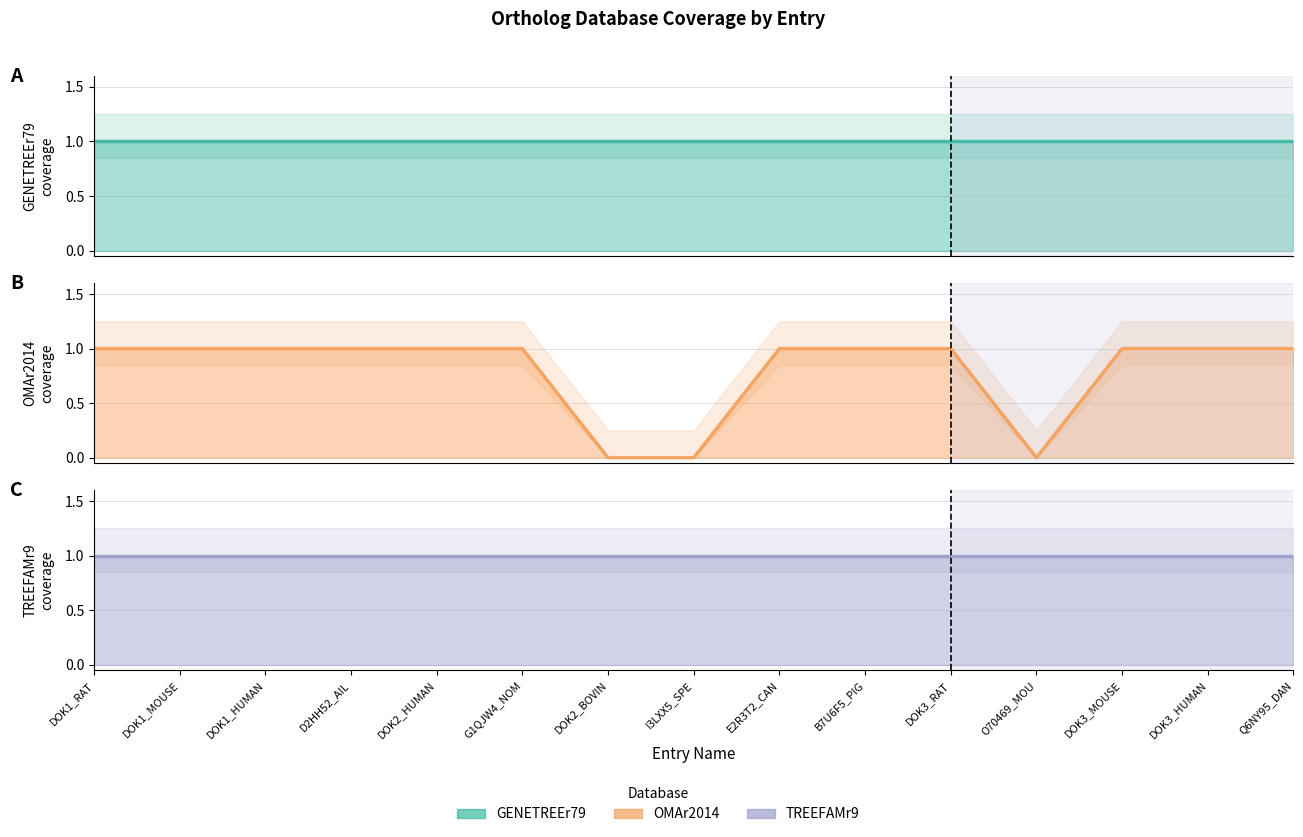

What is the greatest value displayed?

1